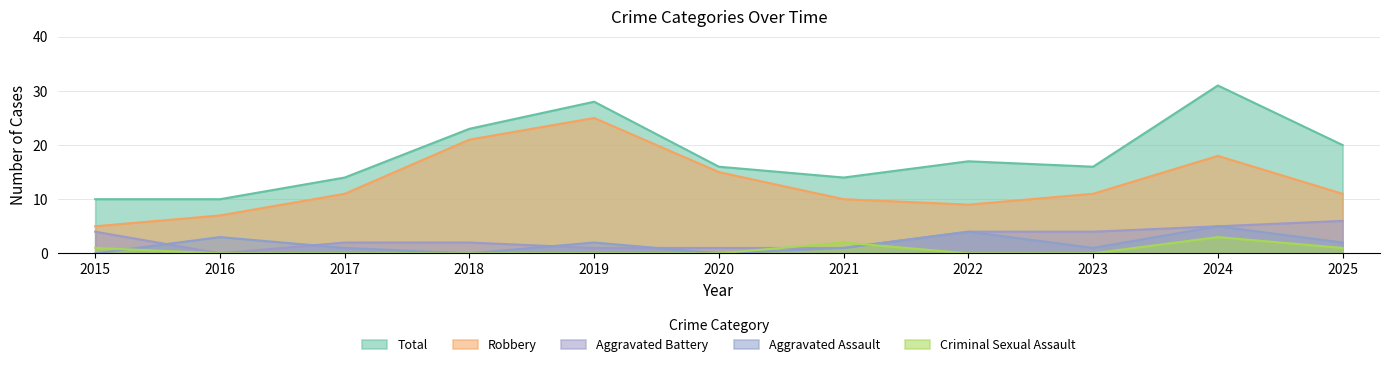

At 2019, list the series in order from largest to smallest.

Total, Robbery, Aggravated Assault, Aggravated Battery, Criminal Sexual Assault